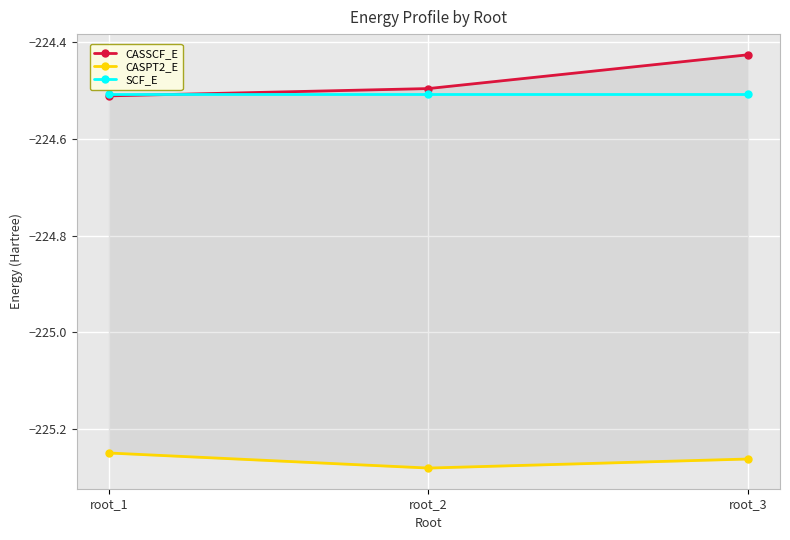

Is the value of SCF_E at root_2 greater than the value of CASPT2_E at root_2?

Yes